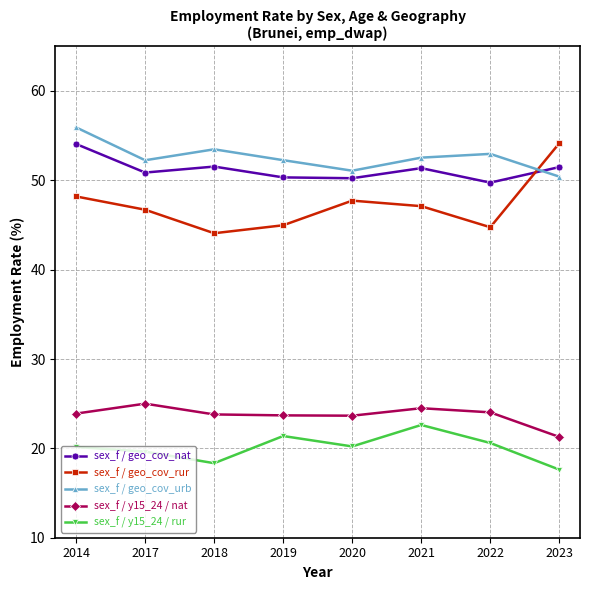

Does the chart have visible grid lines?

Yes